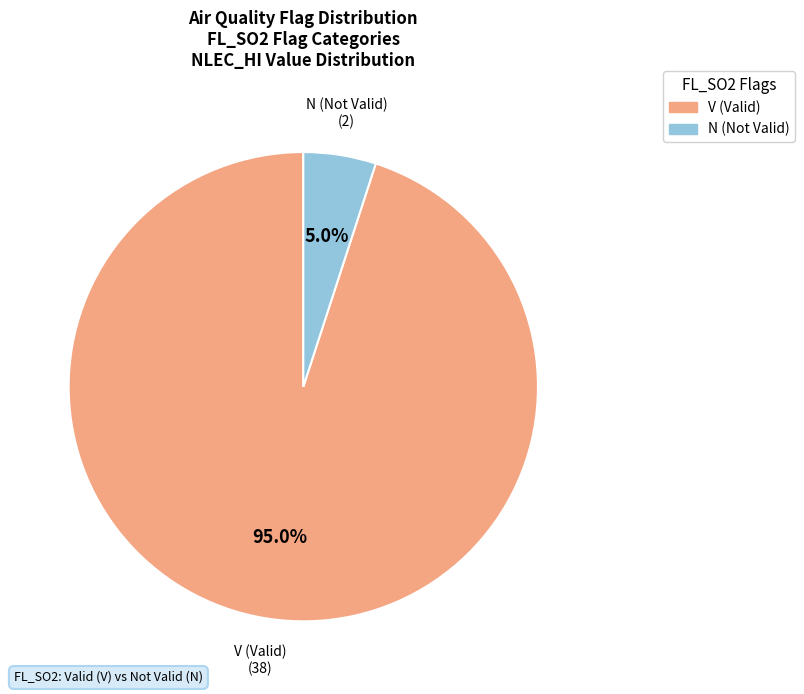

To the nearest percent, what is the average slice percentage?

50%